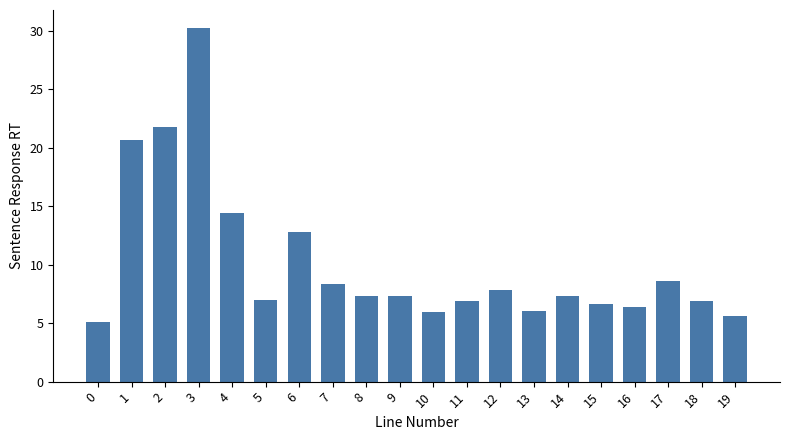

What is the value of the 6th bar from the left?

6.9